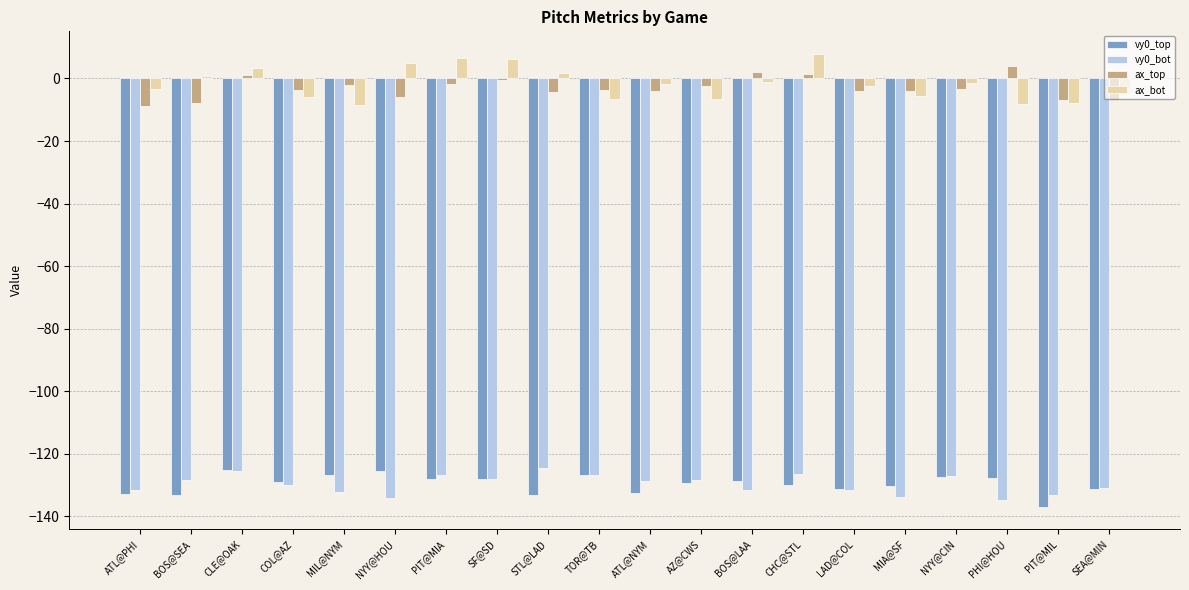

Is it true that vy0_bot equals -131.5 at LAD@COL?

True